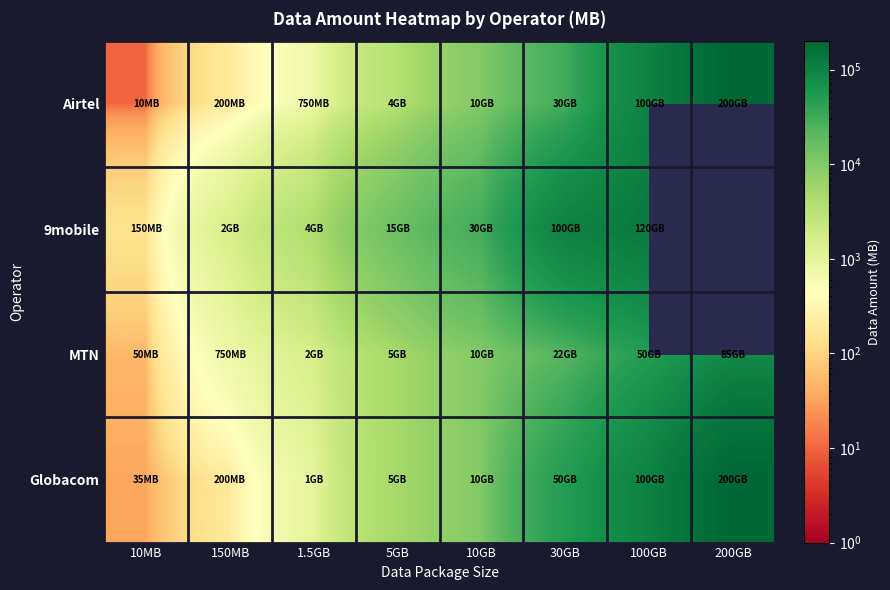

What is the lowest value of the Airtel series?

10.0